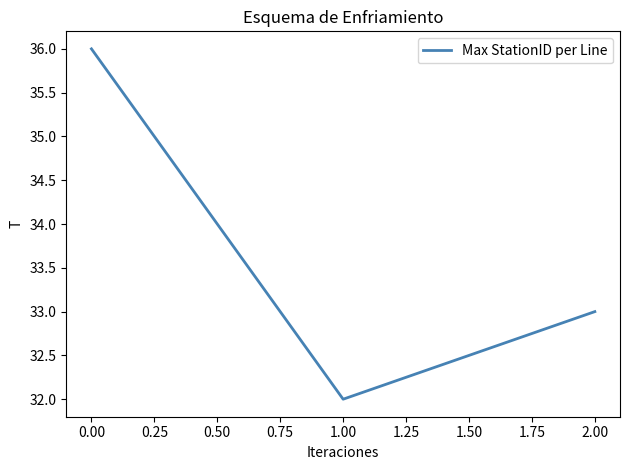

List the labels in order of value, smallest first.

1.00, 2.00, 0.00